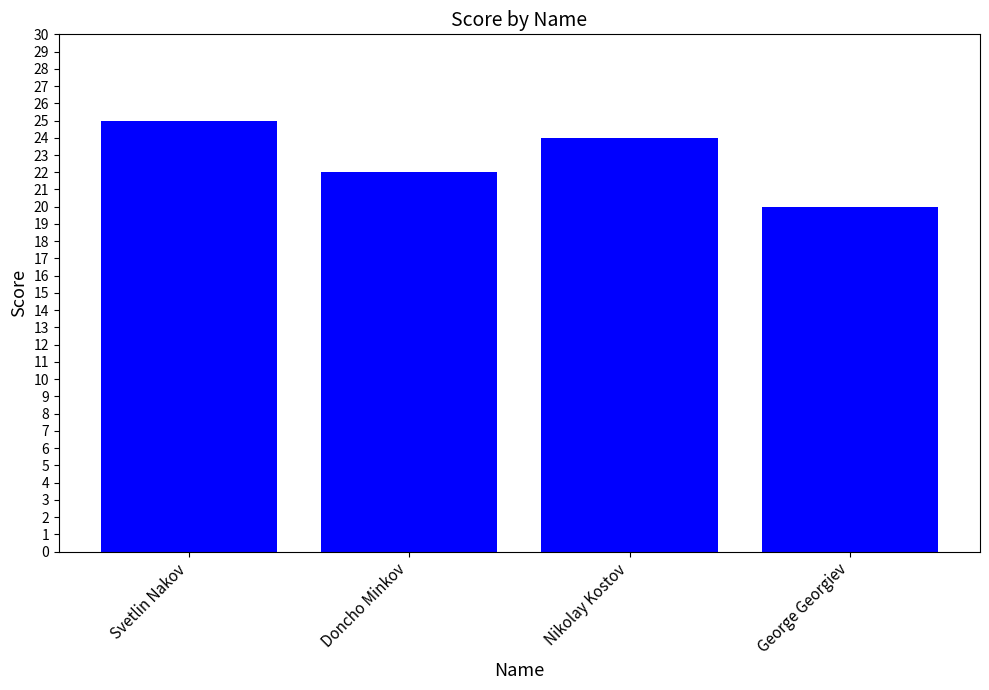

Rank the categories by value from lowest to highest.

George Georgiev, Doncho Minkov, Nikolay Kostov, Svetlin Nakov